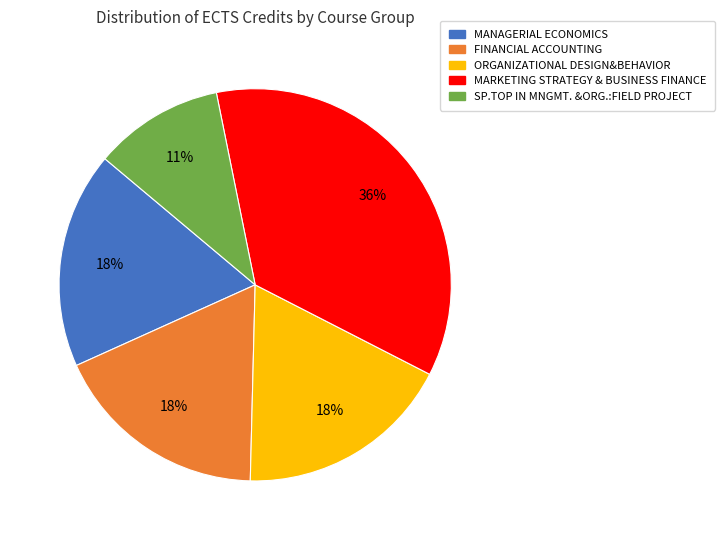

How many segments does this pie chart have?

5